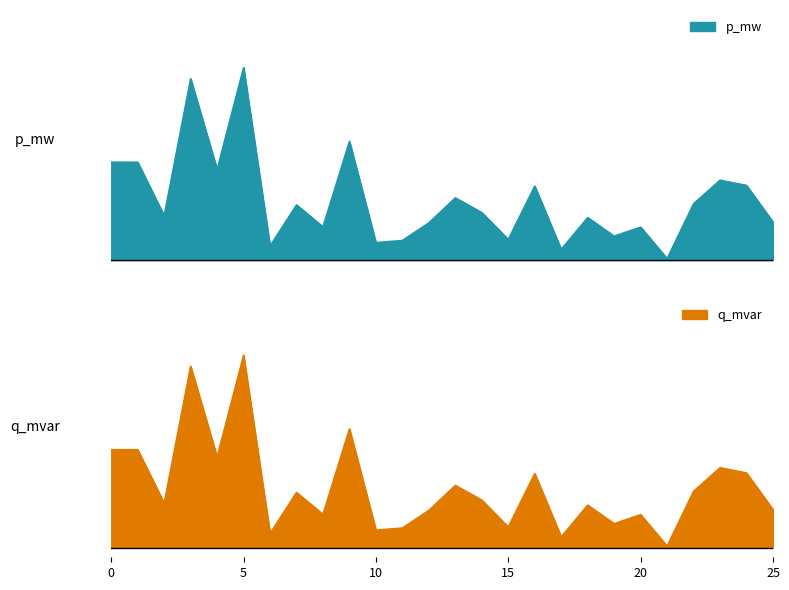

At which category is the sum across all series the highest?

5